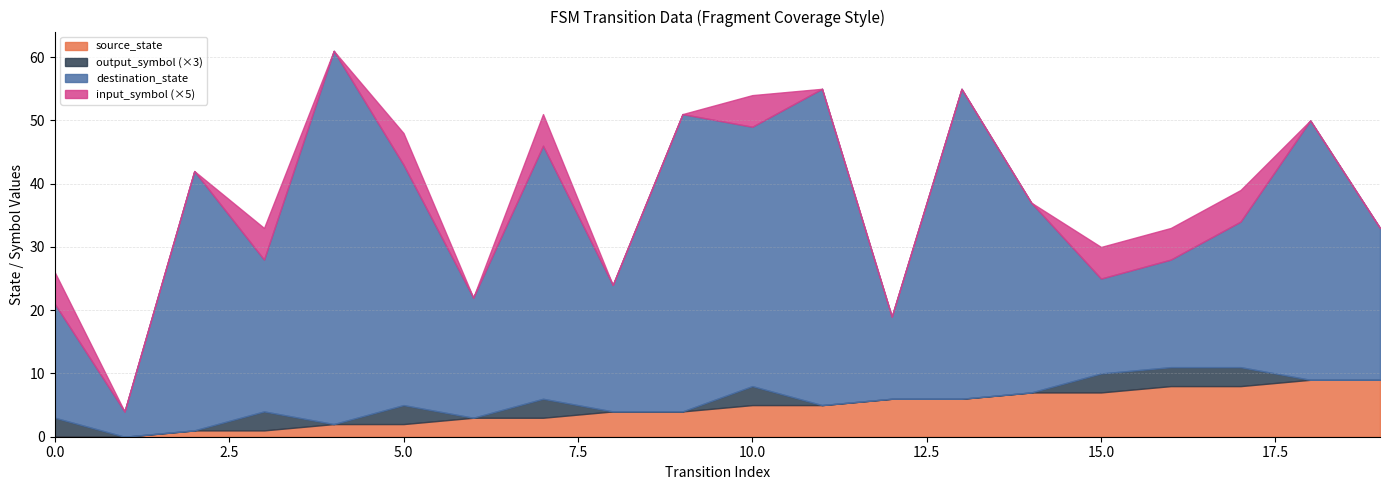

Where is source_state nearest to the value 4?

8